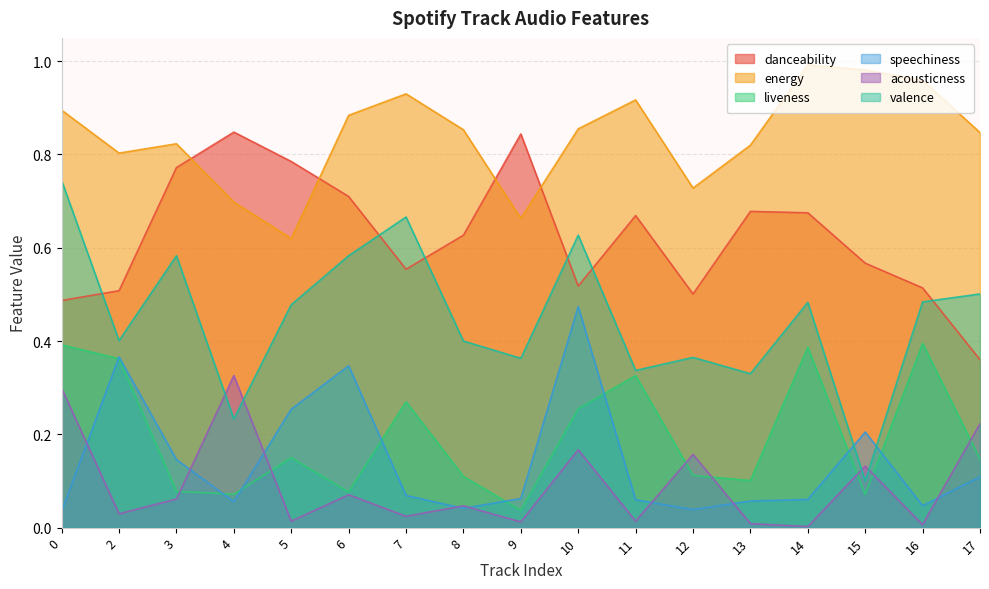

True or false: danceability and liveness intersect in this chart.

False